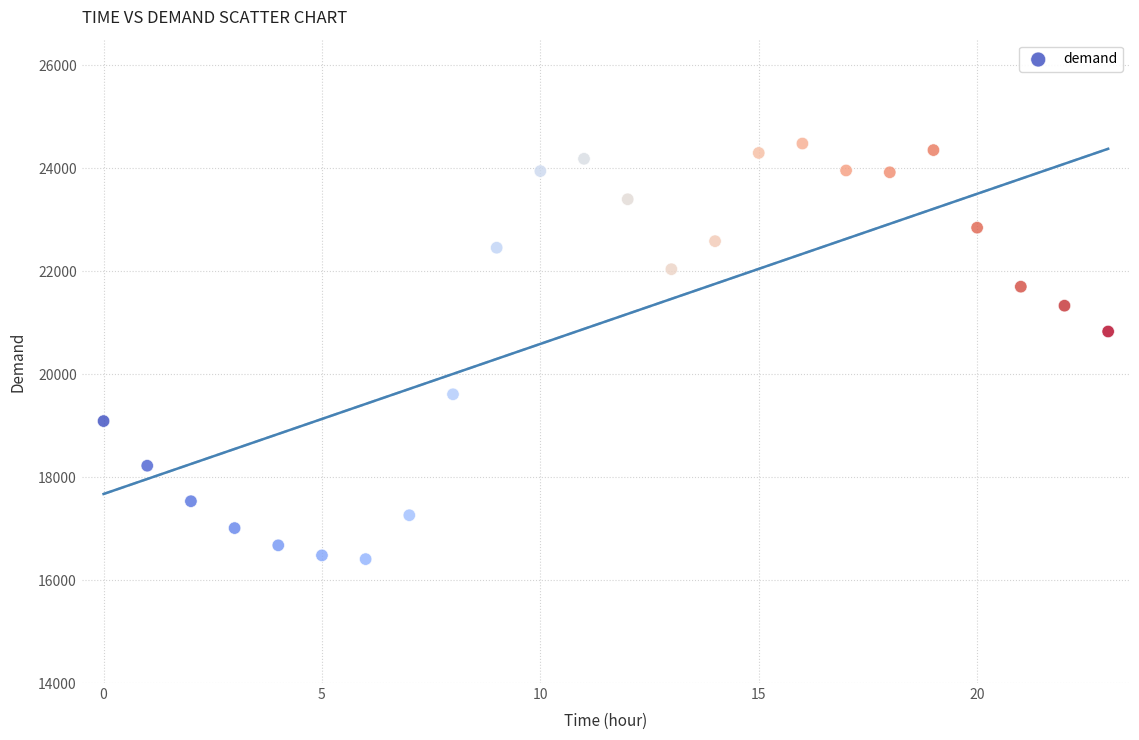

What is the range of Y values (max minus min)?

8074.2